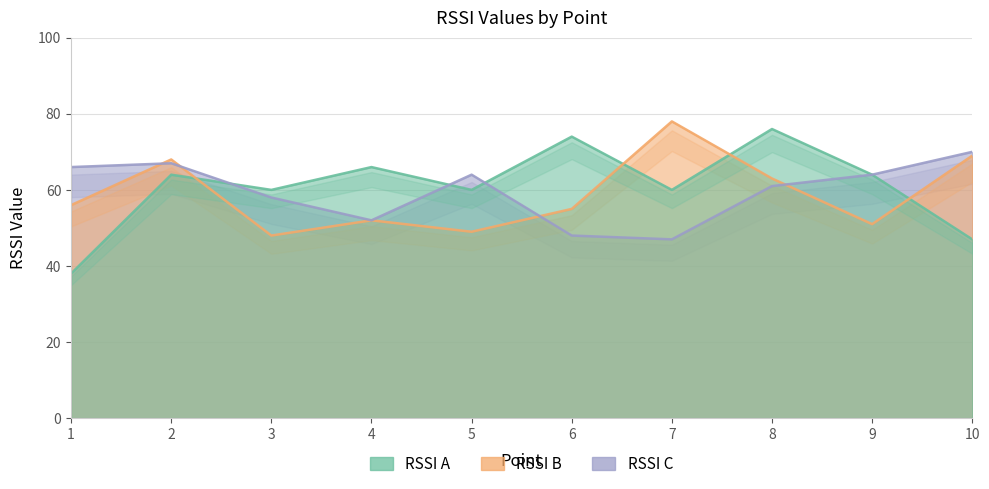

True or false: RSSI A has a value of 132 at 6.

False